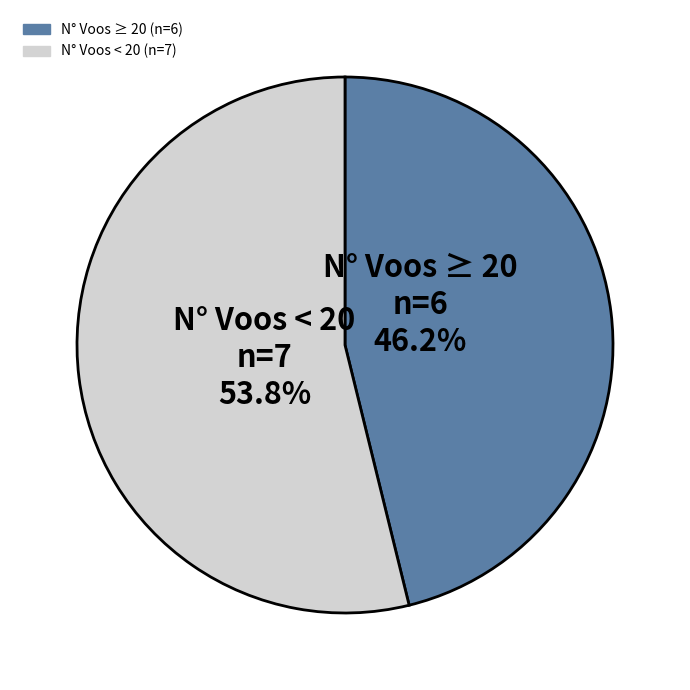

What percentage do N° Voos < 20 and N° Voos ≥ 20 together represent?

100.0%